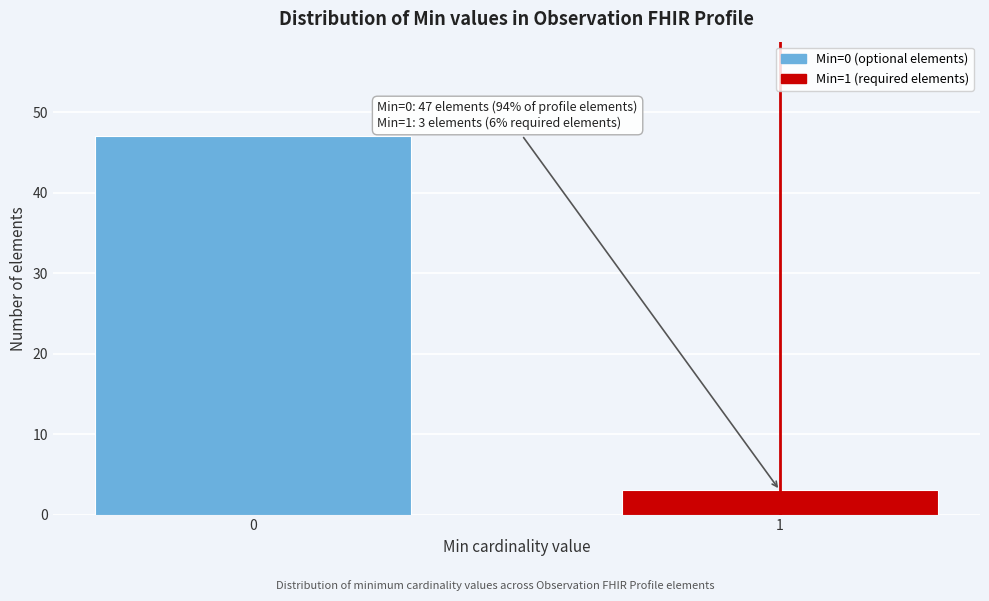

Reading left to right, extract all data points from this chart.

0=47	1=3